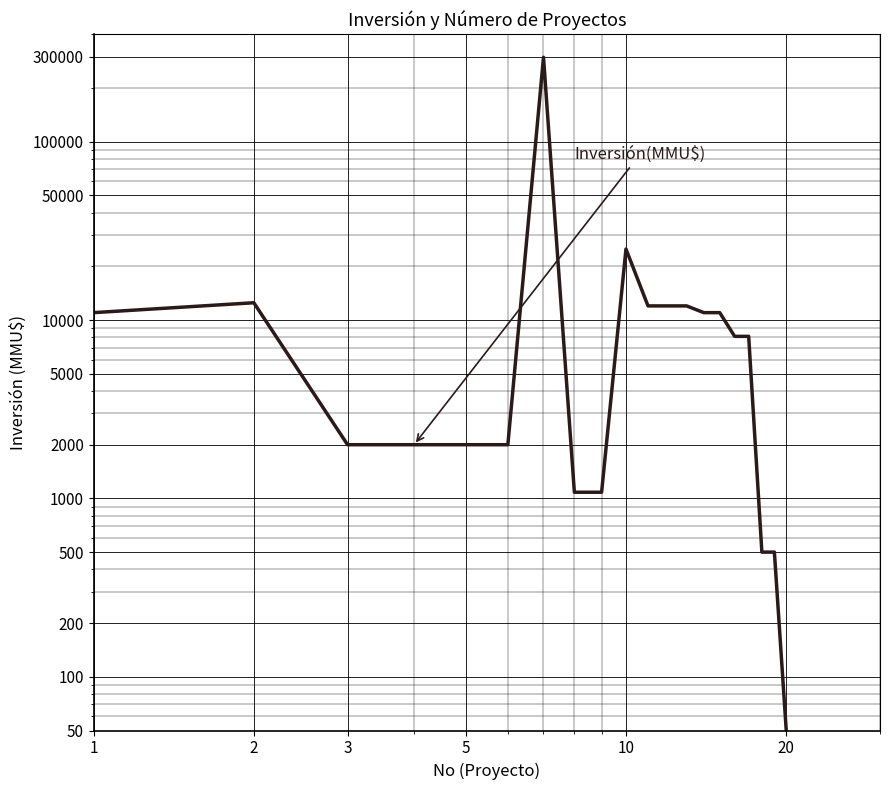

Read the No value at 3, to the nearest 5.

5